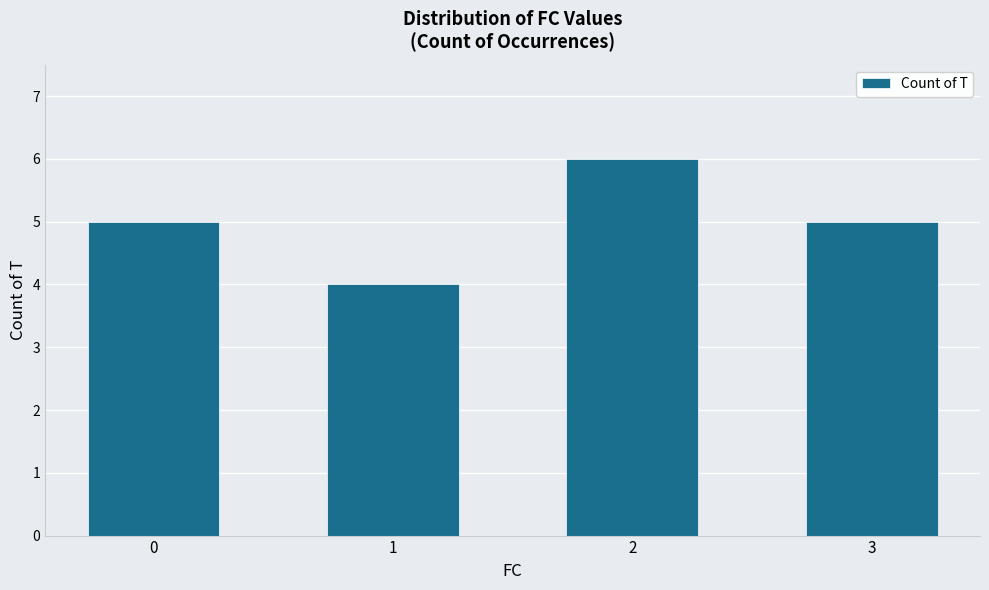

What is the value of the 2nd bar from the left?

4